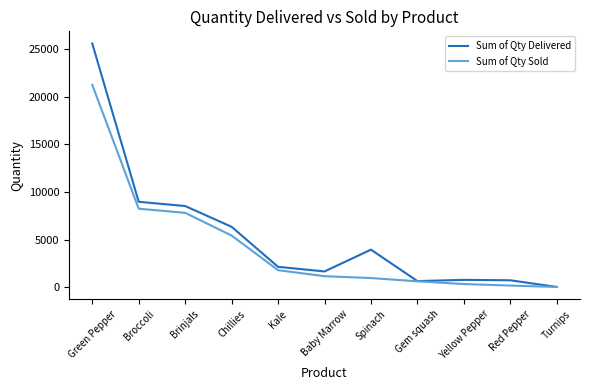

What is the total value across all series at Turnips?

48